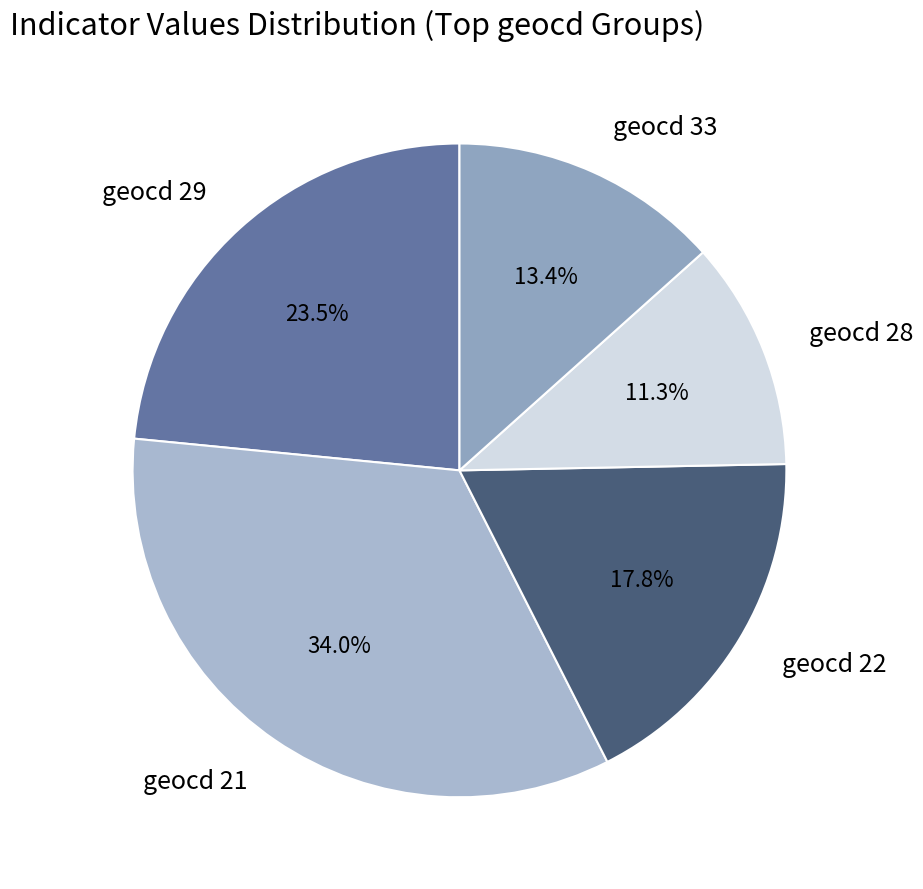

Count the number of slices in the pie.

5